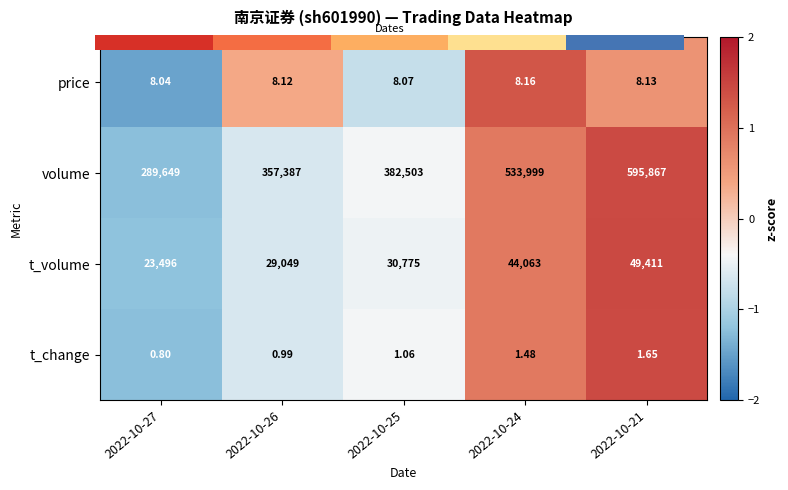

At which category is the sum across all series the highest?

2022-10-21